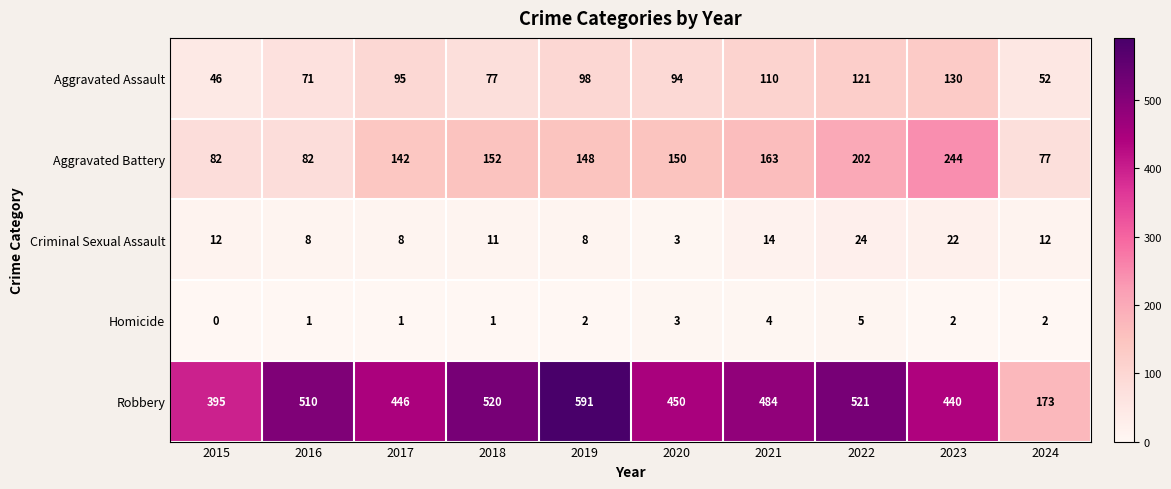

True or false: Homicide has a value of 2 at 2021.

False